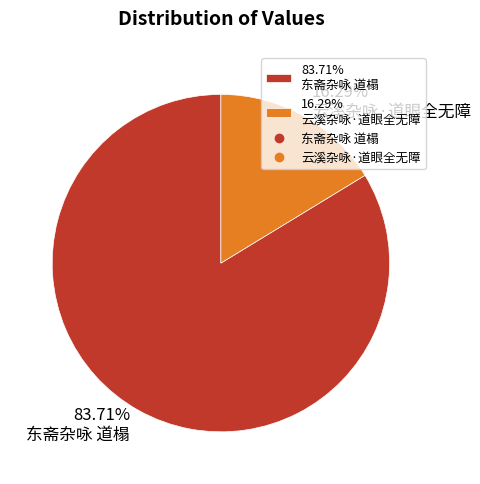

Rank the categories by value from highest to lowest.

83.71% 东斋杂咏 道榻, 16.29% 云溪杂咏·道眼全无障